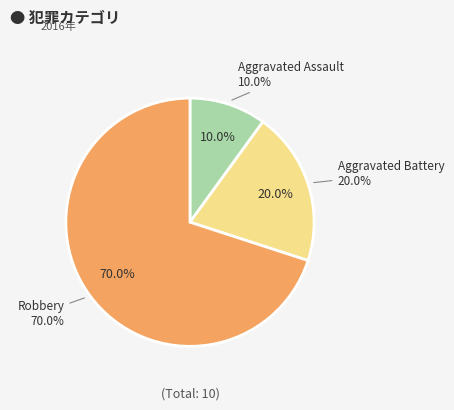

To the nearest percent, what is the difference between the Aggravated Assault and Aggravated Battery slice percentages?

10%